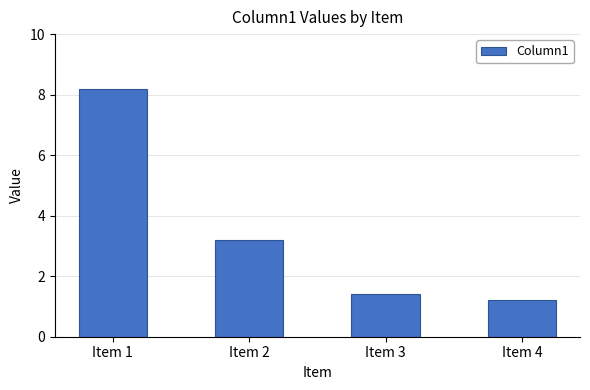

What is the approximate value at Item 3?

1.4